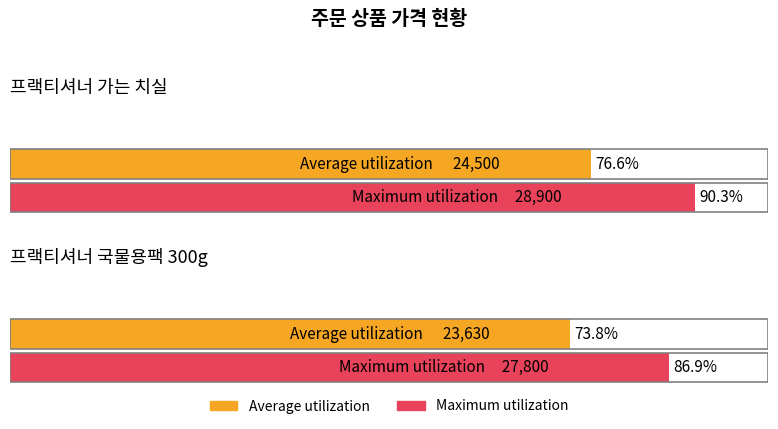

What is the difference between the Maximum utilization values at 프랙티셔너 가는 치실 and 프랙티셔너 국물용팩 300g?

1100